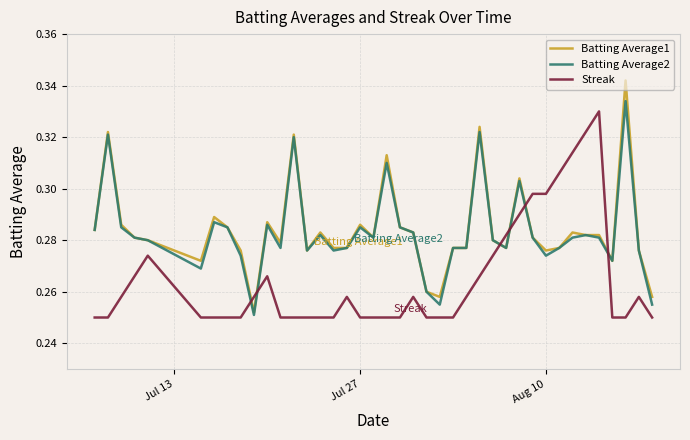

How many intersections are there between Batting Average2 and Streak?

6